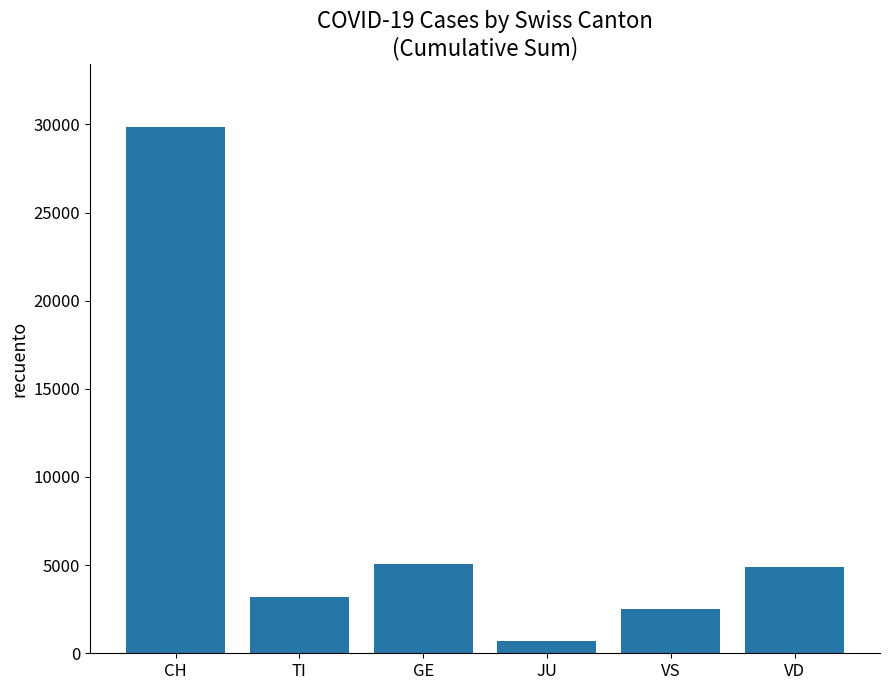

Read the value at CH.

29858